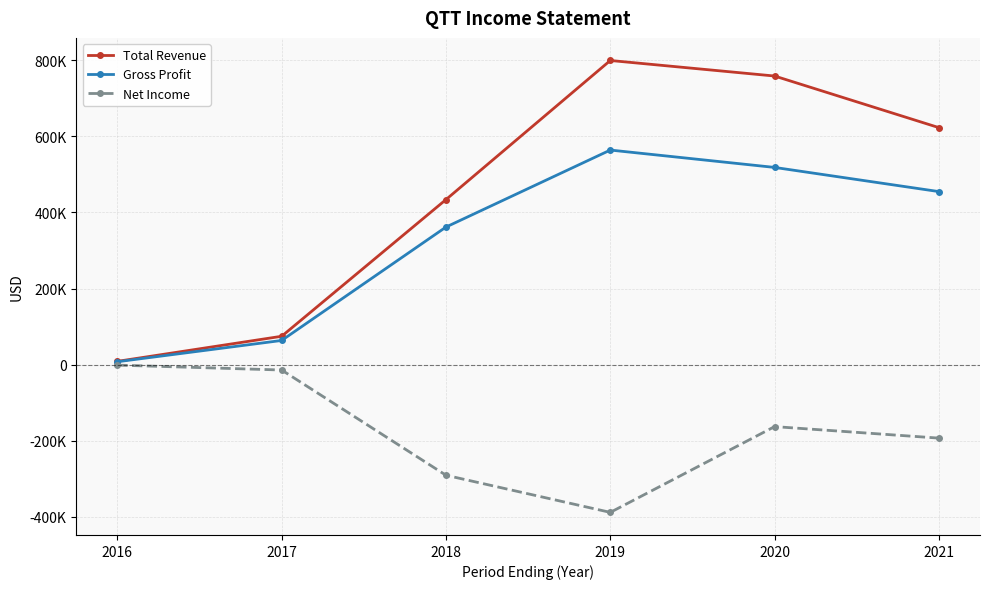

At which label does Net Income reach its minimum?

2019